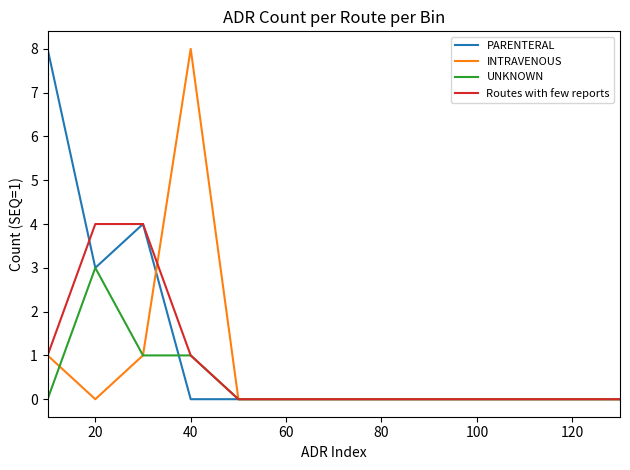

What is the difference between the maximum and minimum values in the UNKNOWN series?

3